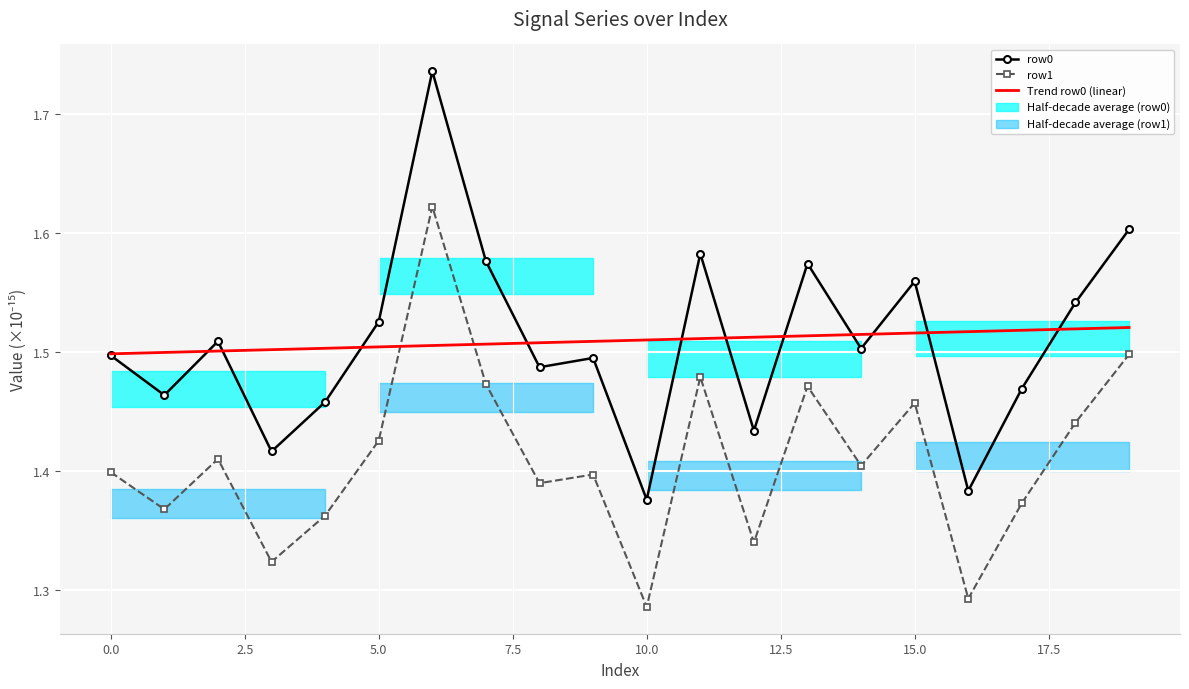

Which series has the largest total across all categories?

Trend row0 (linear)